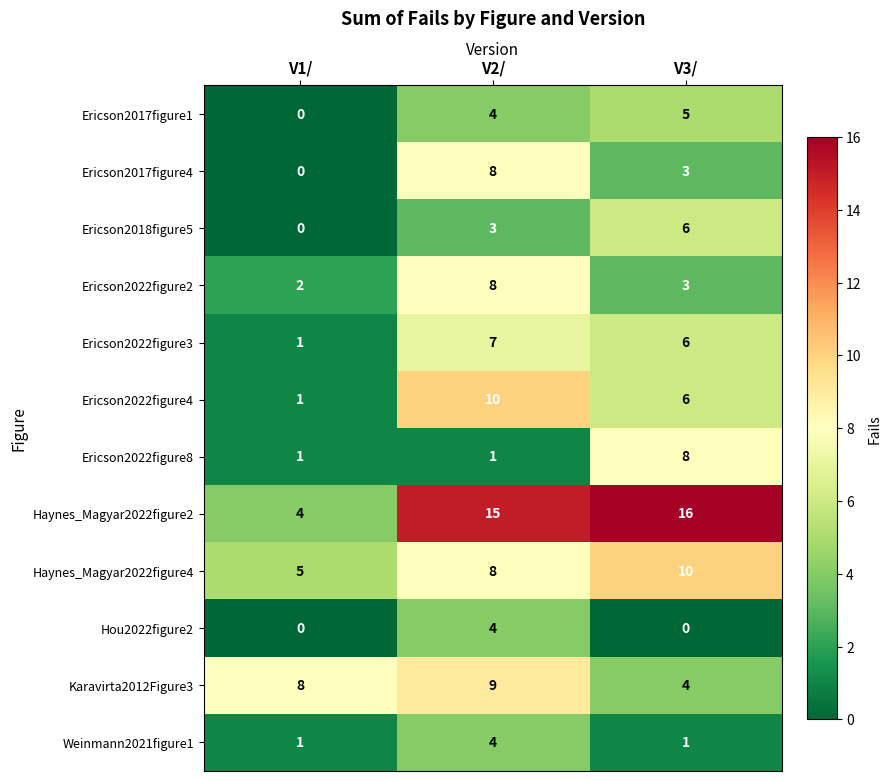

At which label does Hou2022figure2 reach its peak?

V2/